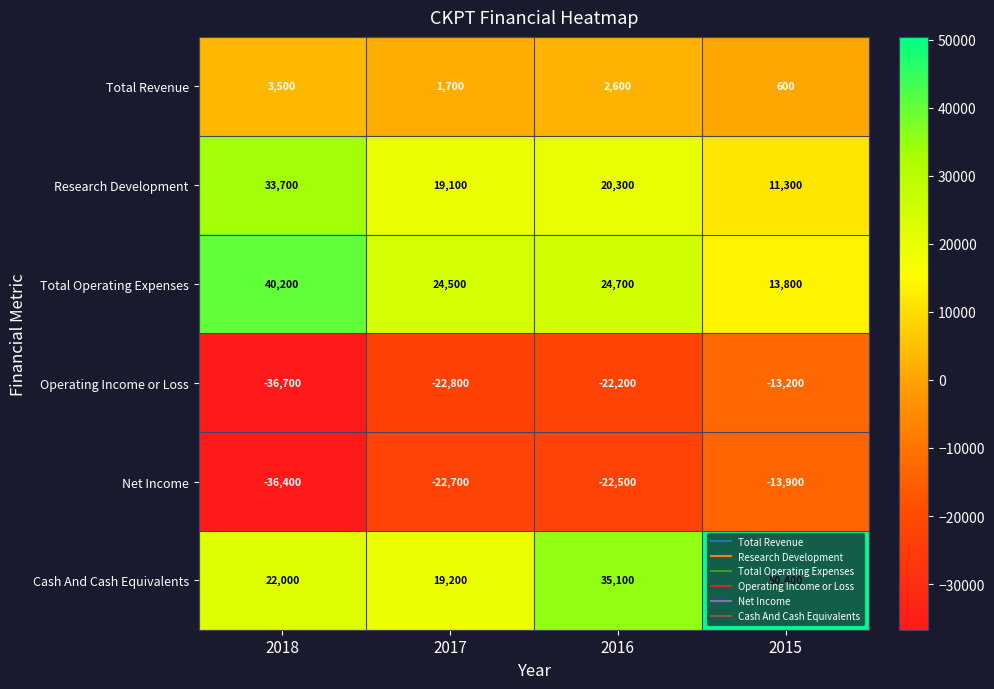

What is the difference between the maximum and minimum values in the Total Revenue series?

2900